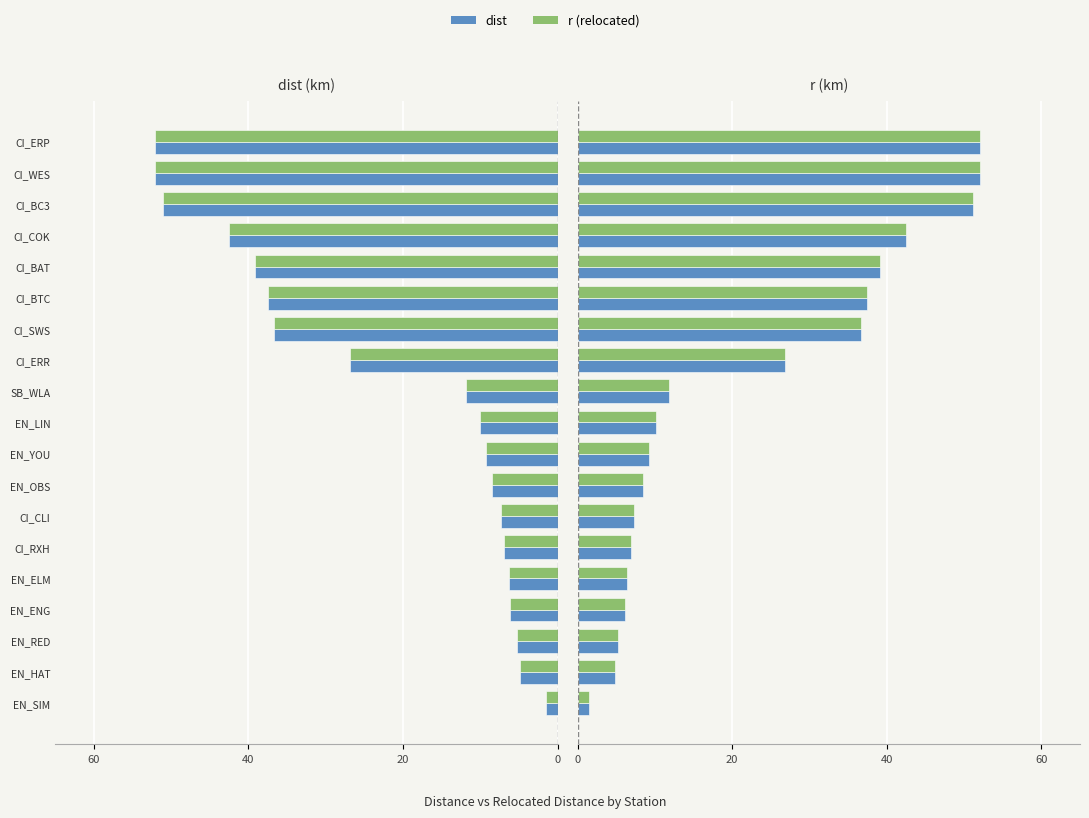

Are the bars horizontal?

Yes